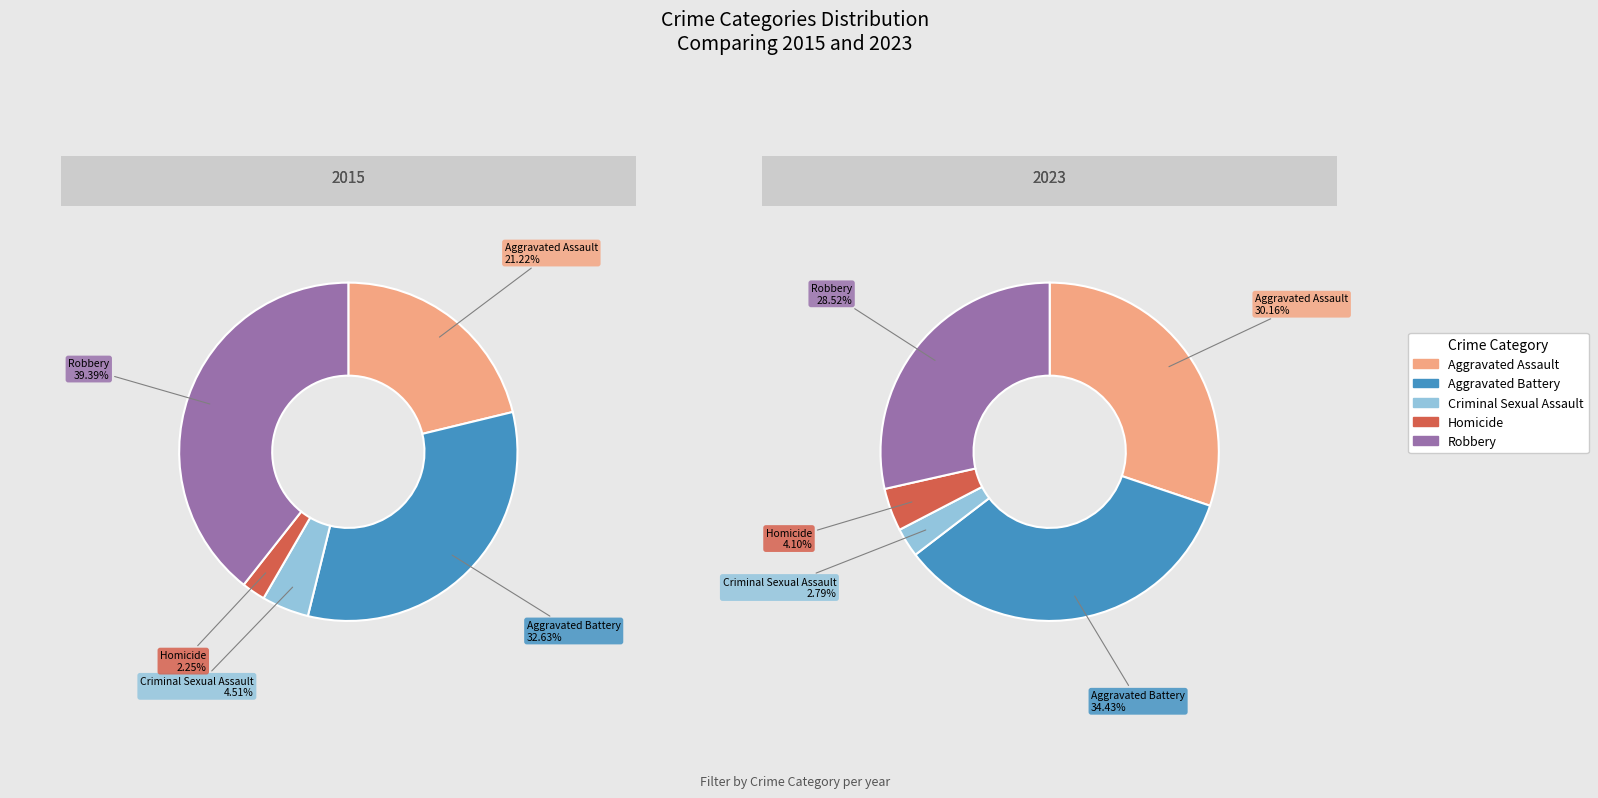

To the nearest percent, what is the combined percentage of Criminal Sexual Assault and Homicide?

7%